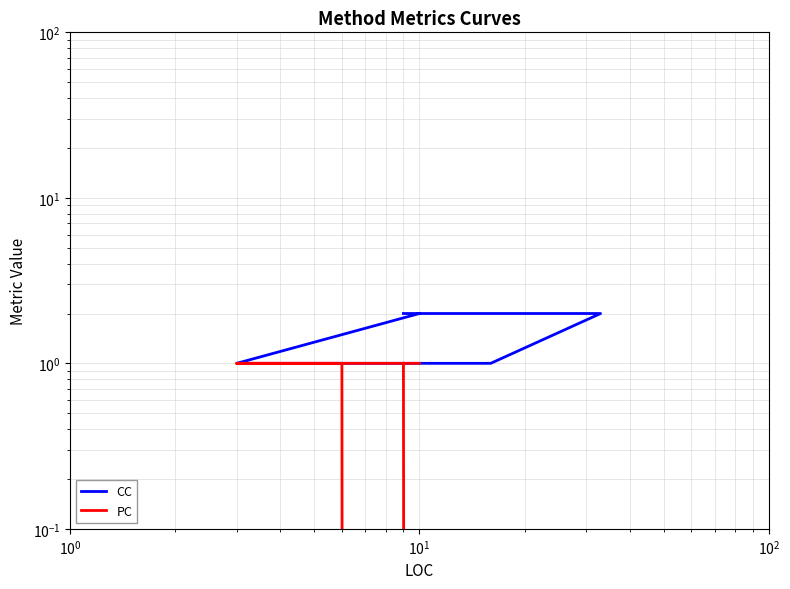

Reading left to right, what are all the values shown in this chart?

CC: 2	2	1	1	1	1	1	2
PC: 1	0	0	1	1	1	1	1